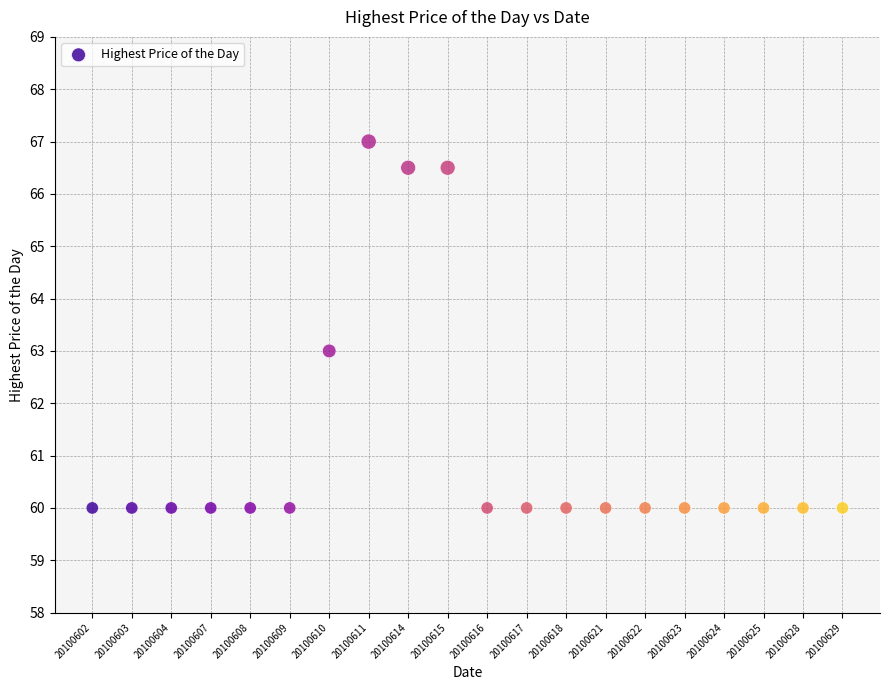

What is the range of Y values (max minus min)?

7.0